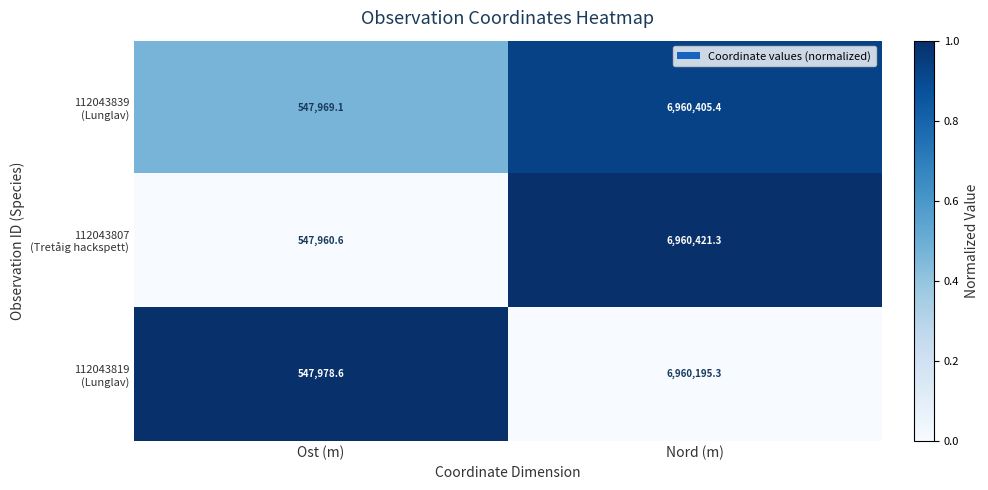

What is the difference between the highest and lowest values at Ost (m)?

18.0